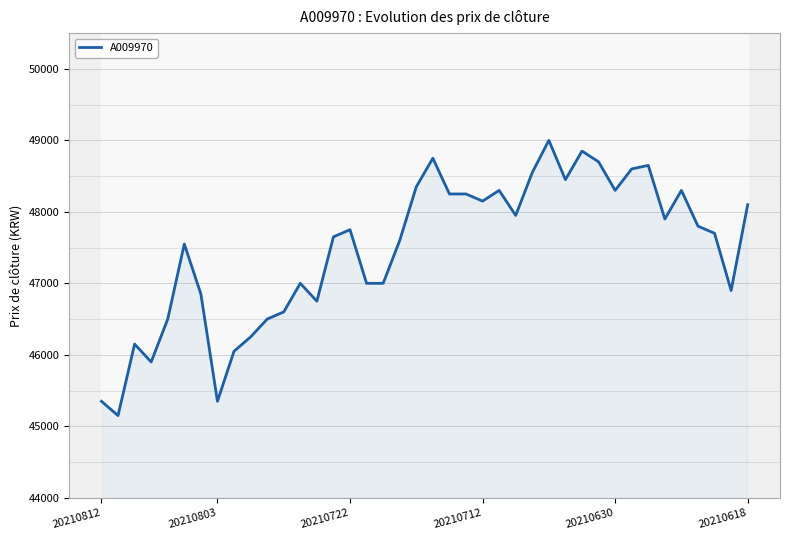

How many lines are shown in the chart?

1